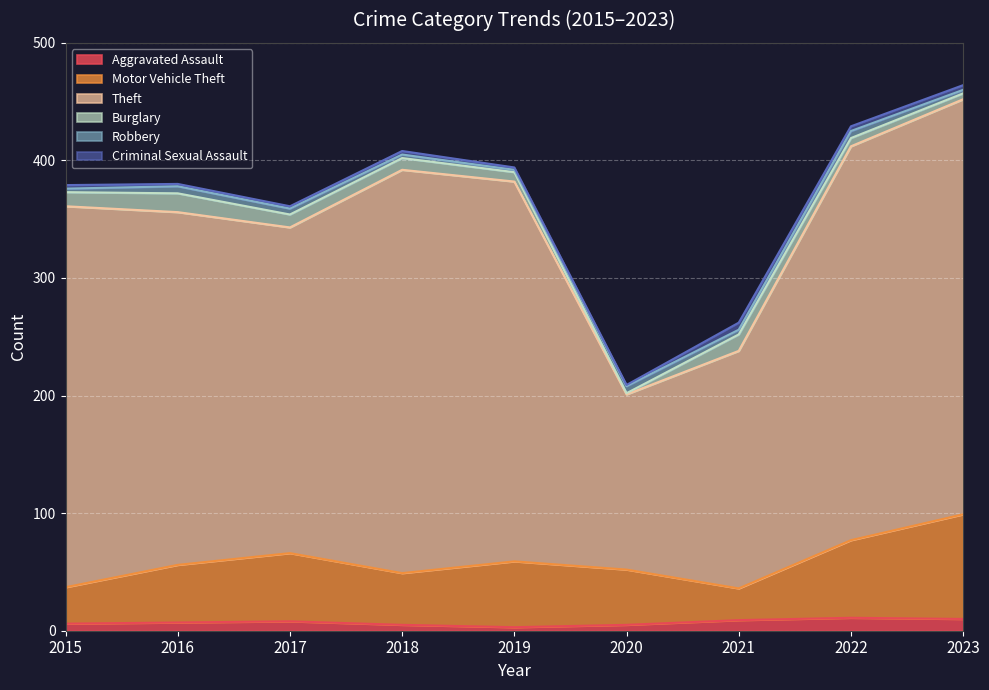

Which category has the lowest value in the Theft series?

2020